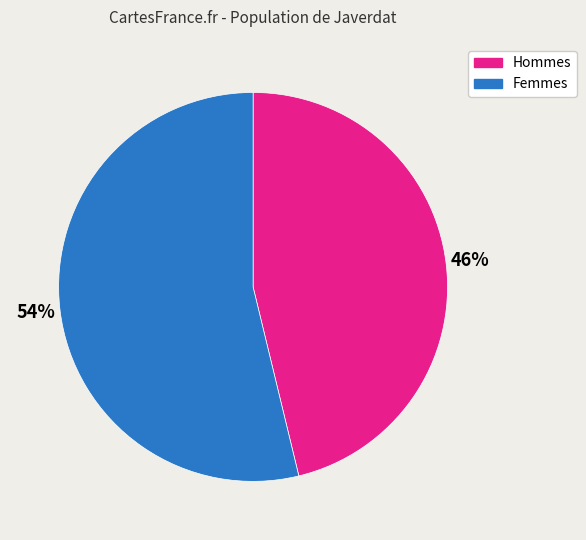

What is the smallest slice in the pie chart?

Hommes